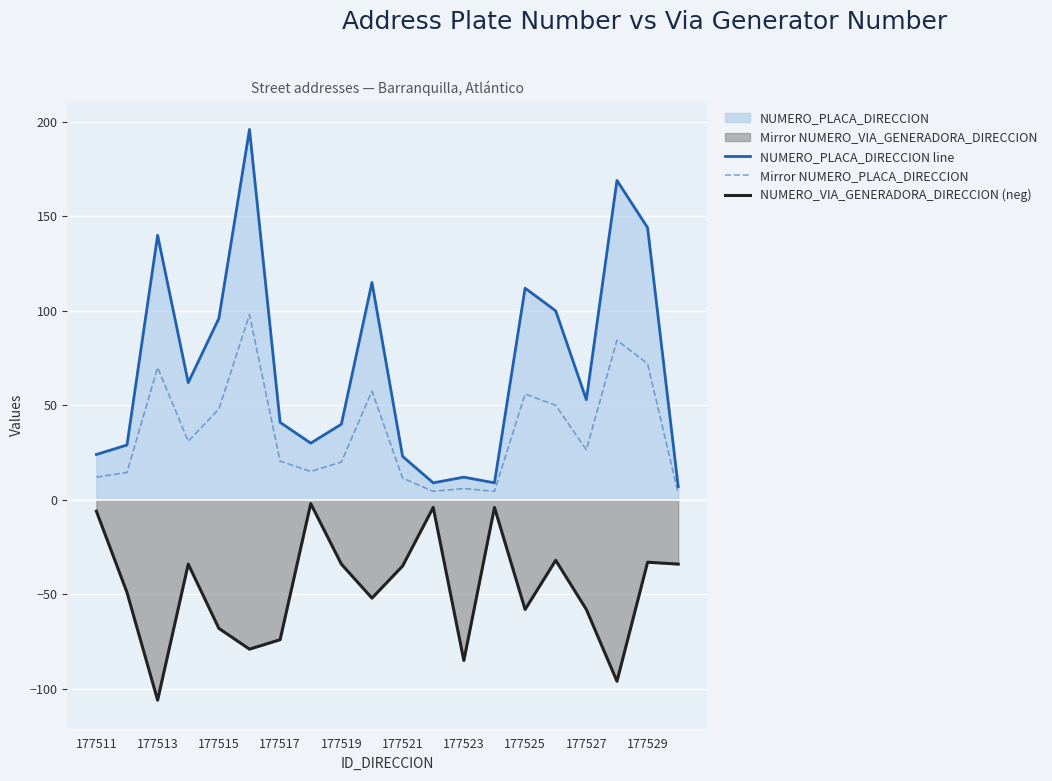

Reading left to right, list all the values displayed in this chart.

NUMERO_PLACA_DIRECCION line: 24.0	29.0	140.0	62.0	96.0	196.0	41.0	30.0	40.0	115.0	23.0	9.0	12.0	9.0	112.0	100.0	53.0	169.0	144.0	7.0
Mirror NUMERO_PLACA_DIRECCION: 12.0	14.5	70.0	31.0	48.0	98.0	20.5	15.0	20.0	57.5	11.5	4.5	6.0	4.5	56.0	50.0	26.5	84.5	72.0	3.5
NUMERO_VIA_GENERADORA_DIRECCION (neg): -6.0	-49.0	-106.0	-34.0	-68.0	-79.0	-74.0	-2.0	-34.0	-52.0	-35.0	-4.0	-85.0	-4.0	-58.0	-32.0	-58.0	-96.0	-33.0	-34.0